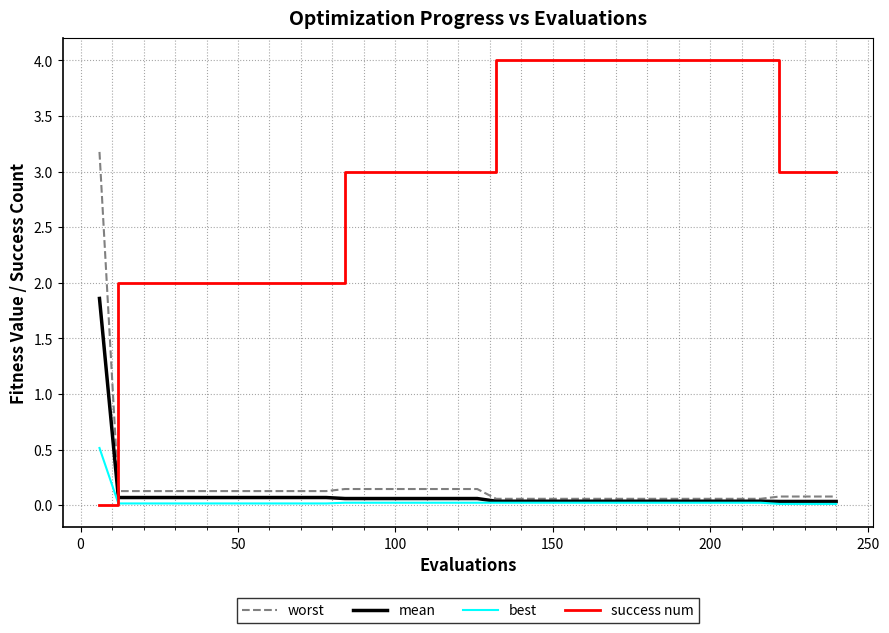

What are all the series names shown in the legend?

worst, mean, best, success num